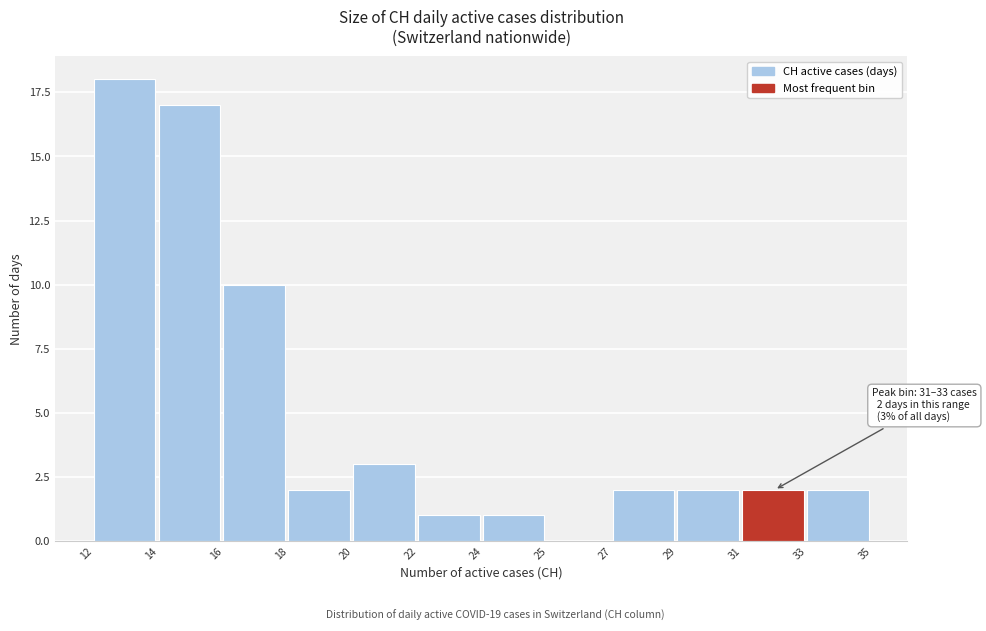

Reading left to right, what are all the values shown in this chart?

12=18	14=17	16=10	18=2	20=3	22=1	24=1	25=0	27=2	29=2	31=2	33=2